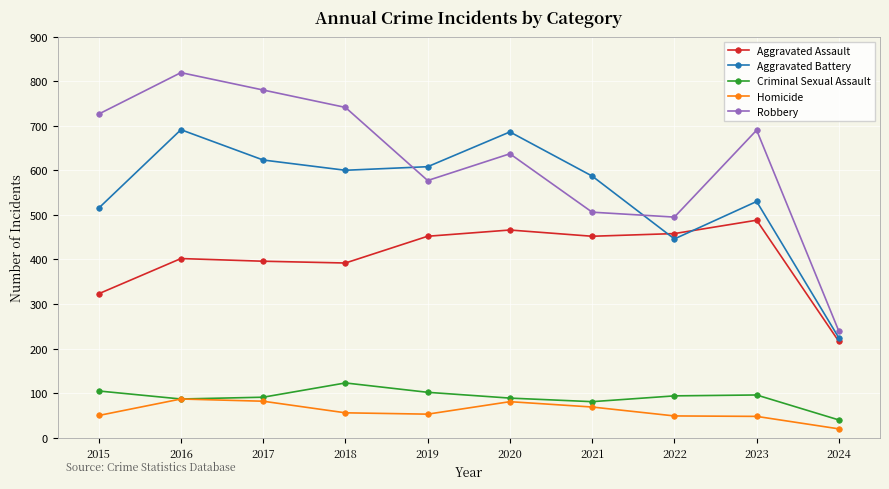

What is the total value across all series at 2021?

1695